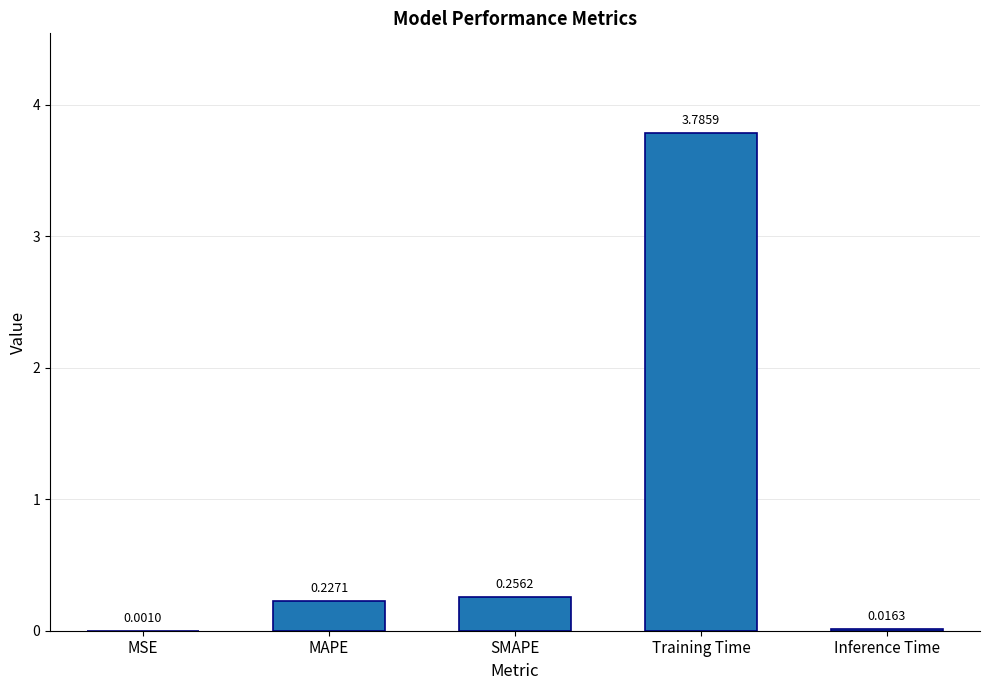

What is the sum of the values at Training Time and MAPE?

4.0